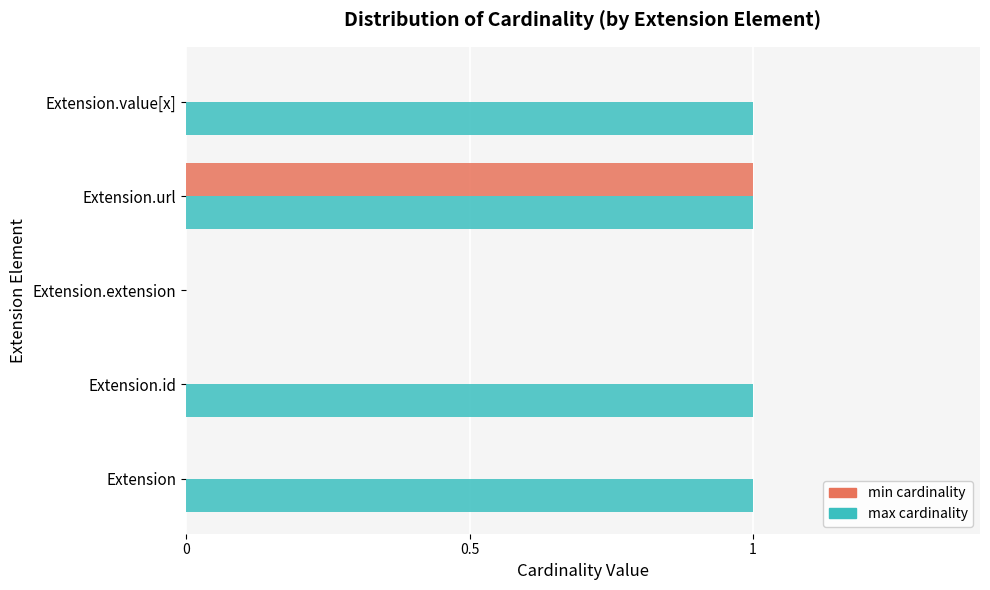

At which category is the sum across all series the highest?

Extension.url